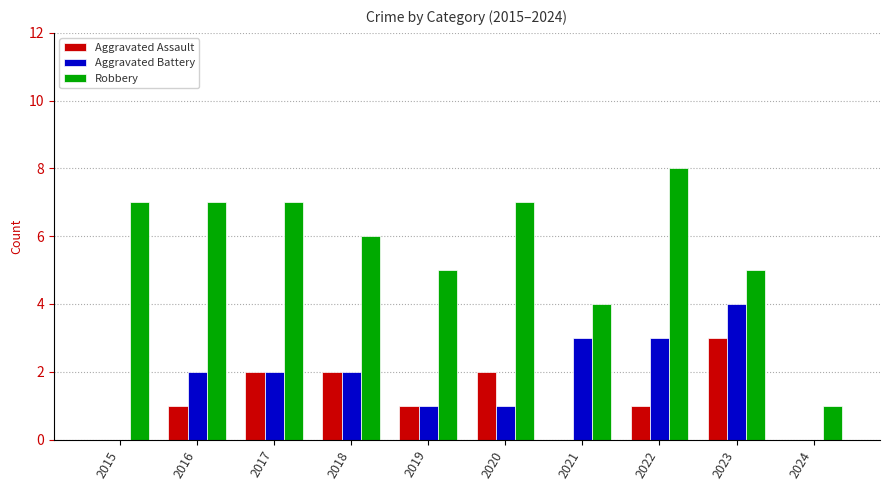

Reading right to left, transcribe all the data shown in this chart.

Aggravated Assault: 2024=0	2023=3	2022=1	2021=0	2020=2	2019=1	2018=2	2017=2	2016=1	2015=0
Aggravated Battery: 2024=0	2023=4	2022=3	2021=3	2020=1	2019=1	2018=2	2017=2	2016=2	2015=0
Robbery: 2024=1	2023=5	2022=8	2021=4	2020=7	2019=5	2018=6	2017=7	2016=7	2015=7